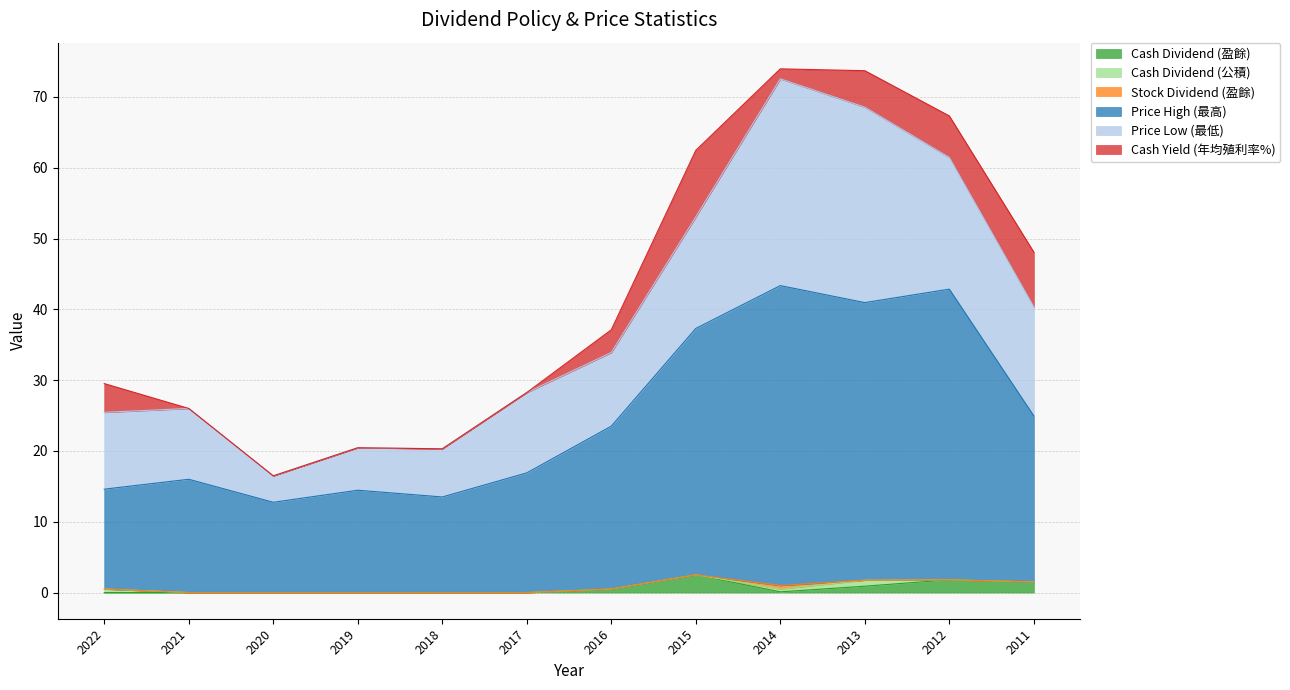

What is the sum of the Cash Dividend (盈餘) values at 2015 and 2017?

2.5